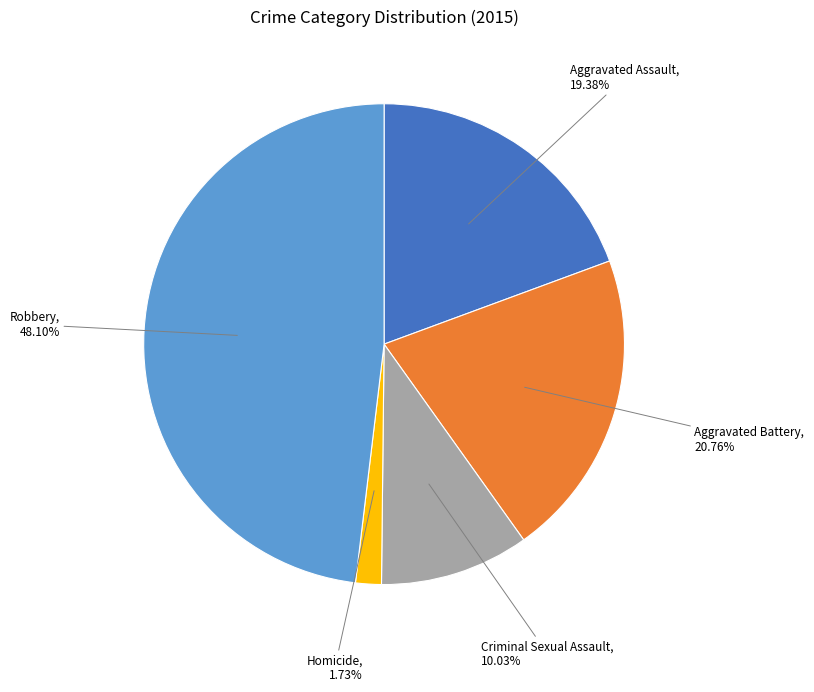

Which category has the smallest portion of the pie?

Homicide